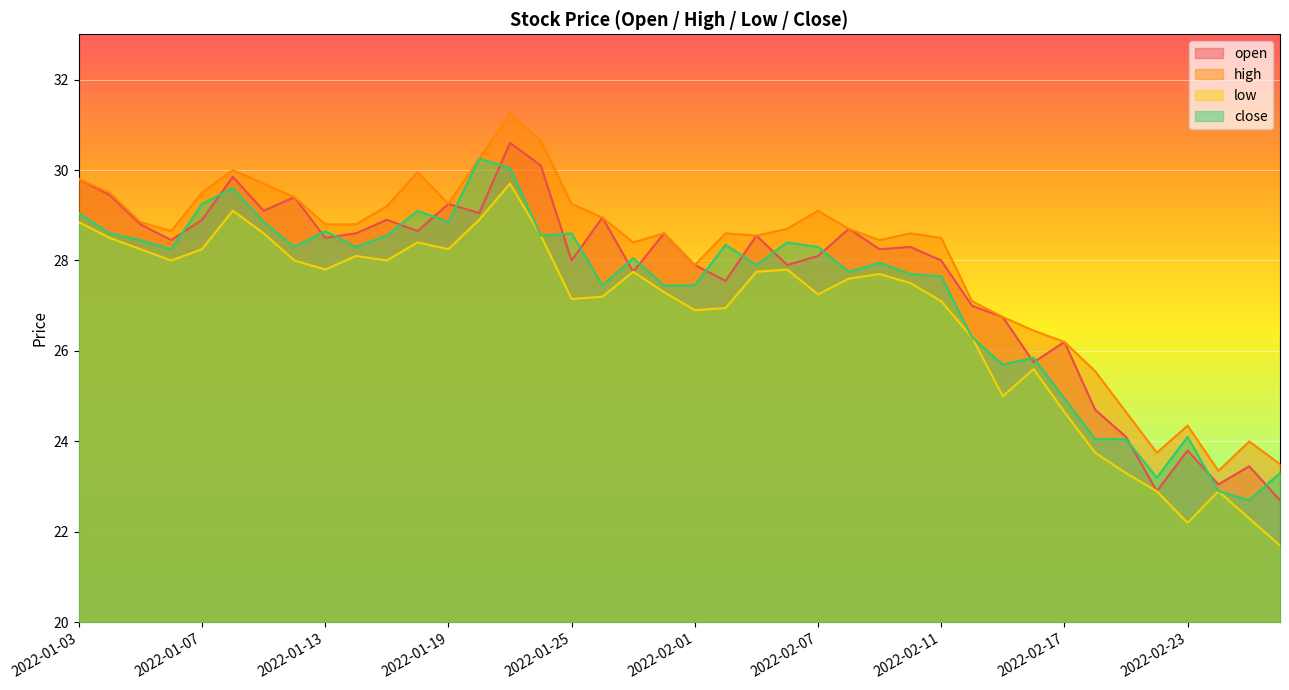

What is the sum of all low values?

1071.8